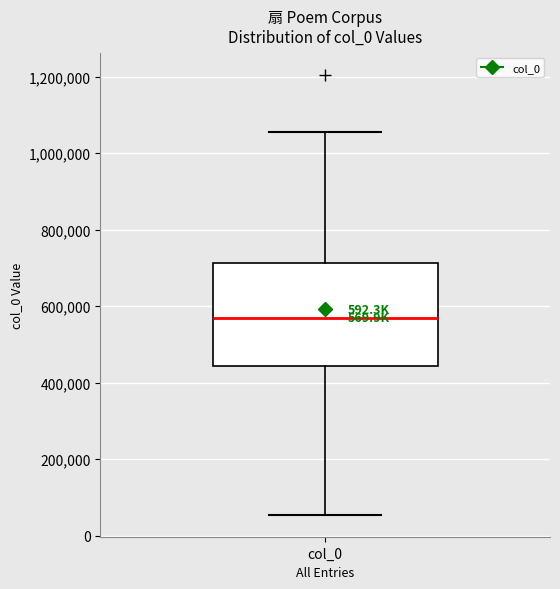

Transcribe this box plot: give where the median line is, the range the box spans, and where the two whiskers end, as read against the y-axis. The values are not printed on the chart, so give them approximately, as read against the axis.

median 560000, box 440000 to 720000, whiskers 60000 to 1060000